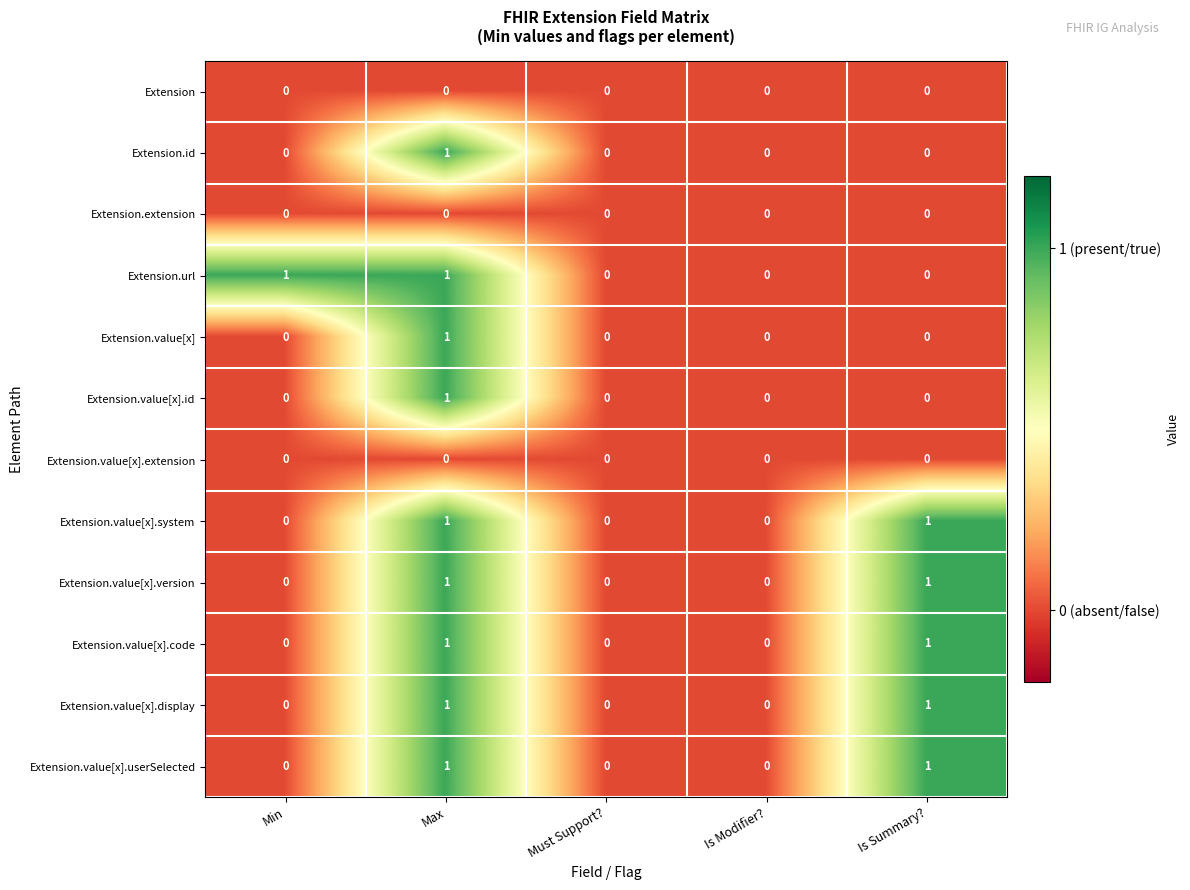

At which category is the sum across all series the highest?

Max